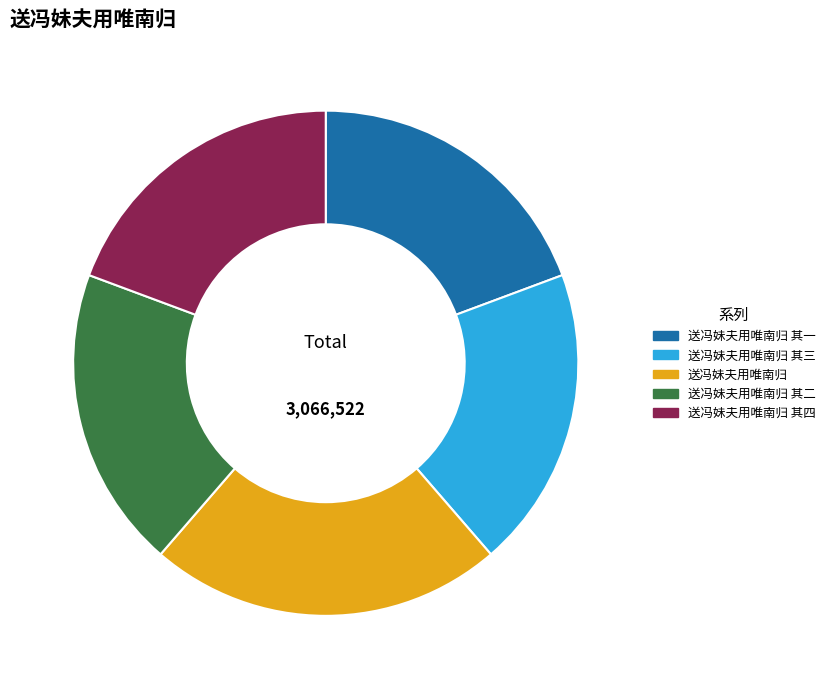

Is 送冯妹夫用唯南归 其四 the majority of the pie?

No